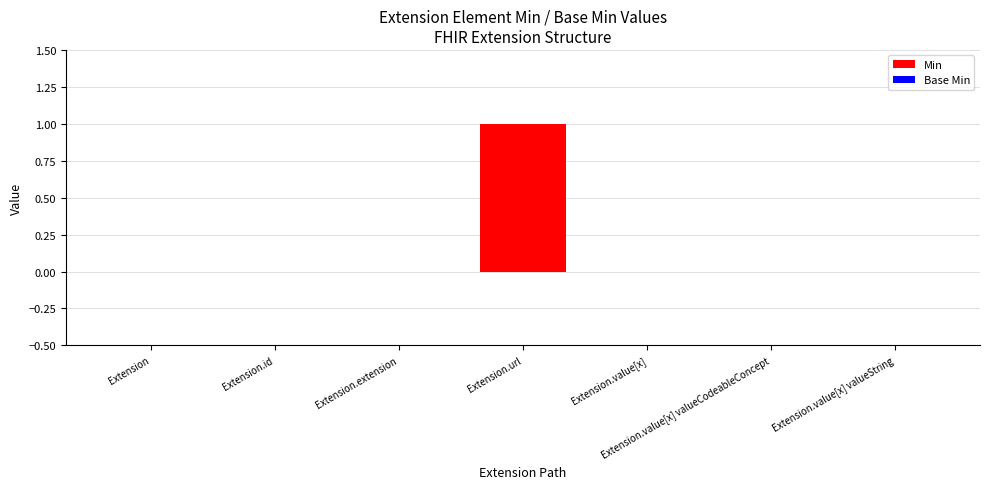

Count the Base Min values in the range 0 to 1.

7